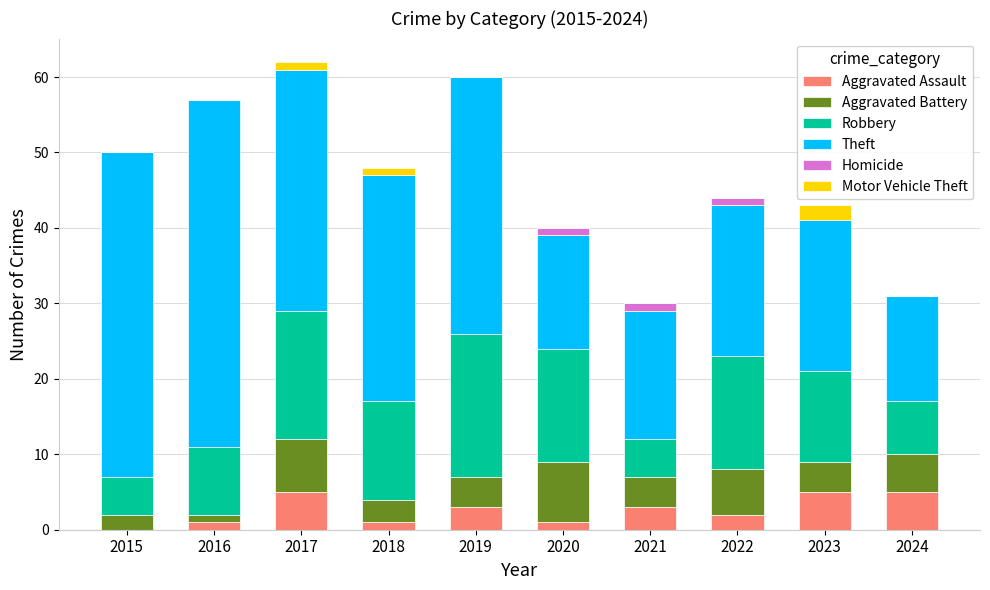

List the series in order of their peak value, lowest first.

Homicide, Motor Vehicle Theft, Aggravated Assault, Aggravated Battery, Robbery, Theft